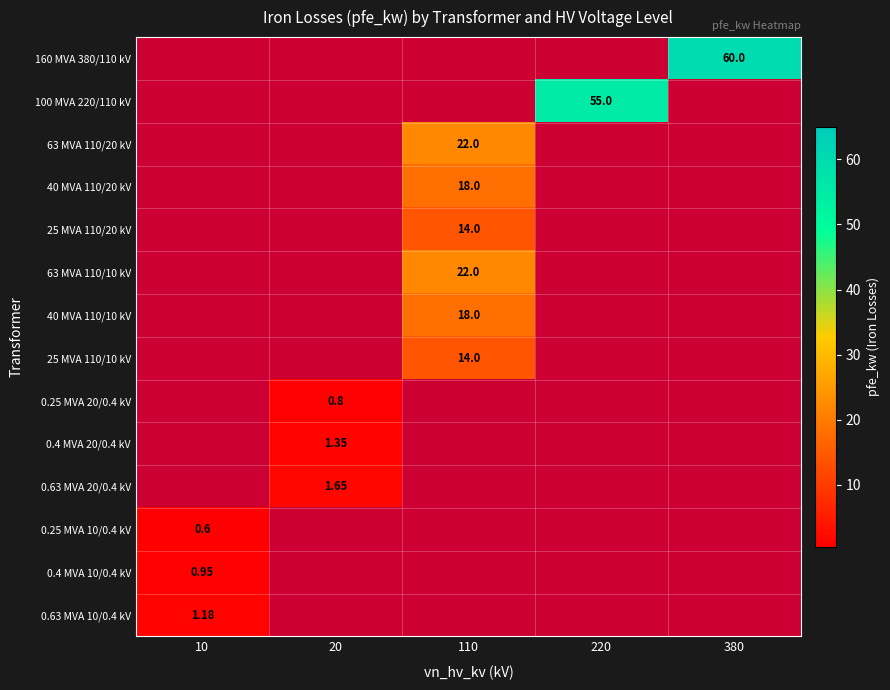

At which category is the sum across all series the highest?

110